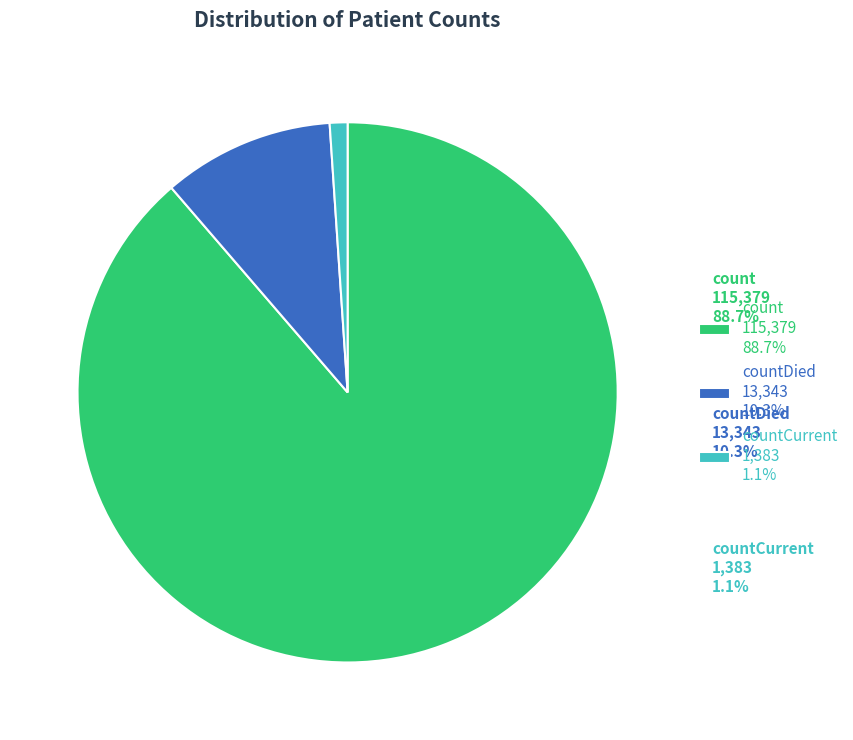

How many slices are in this pie chart?

3